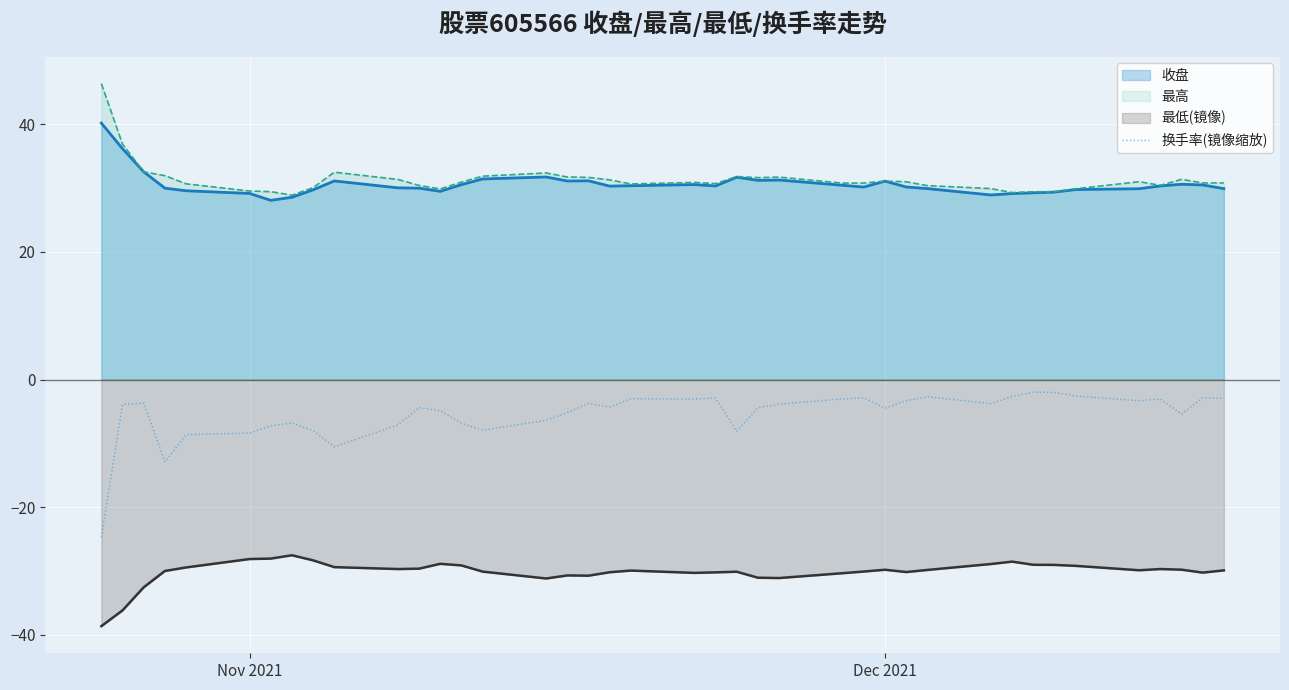

Rank the series by their maximum value, from highest to lowest.

最高, 收盘, 换手率(镜像缩放), 最低(镜像)